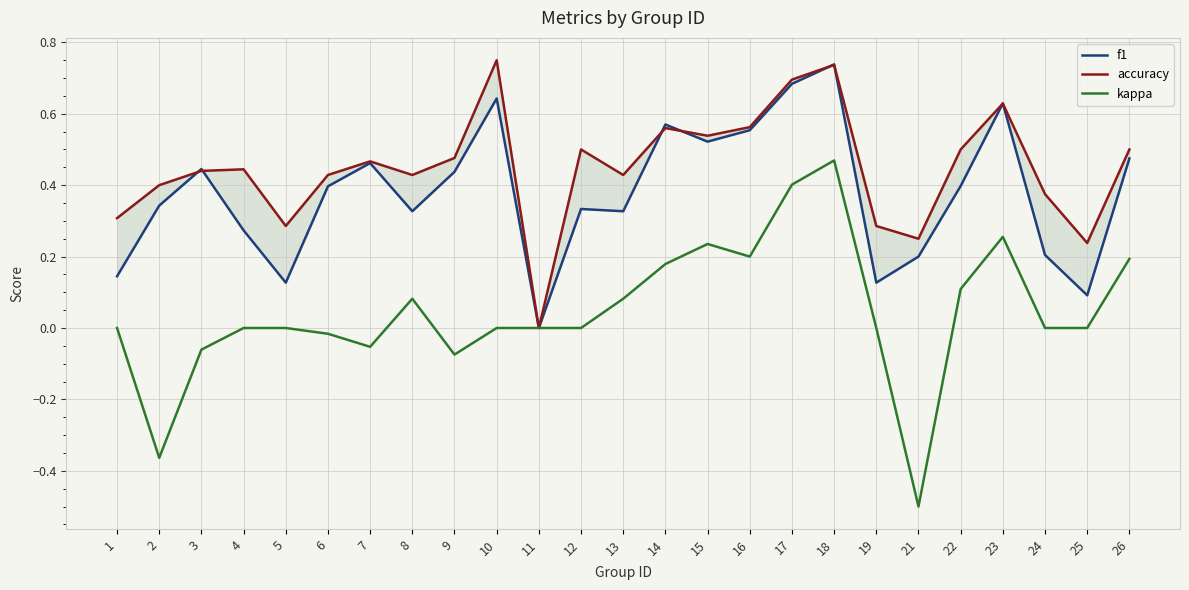

List the series in order of their peak value, highest first.

accuracy, f1, kappa